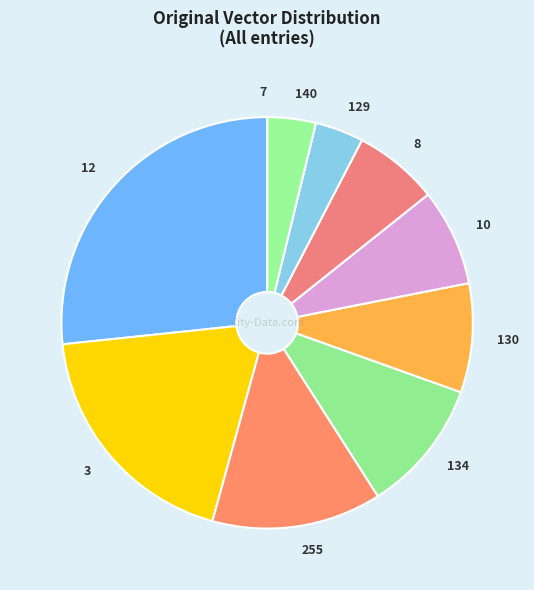

Which has a higher value, 12 or 10?

12